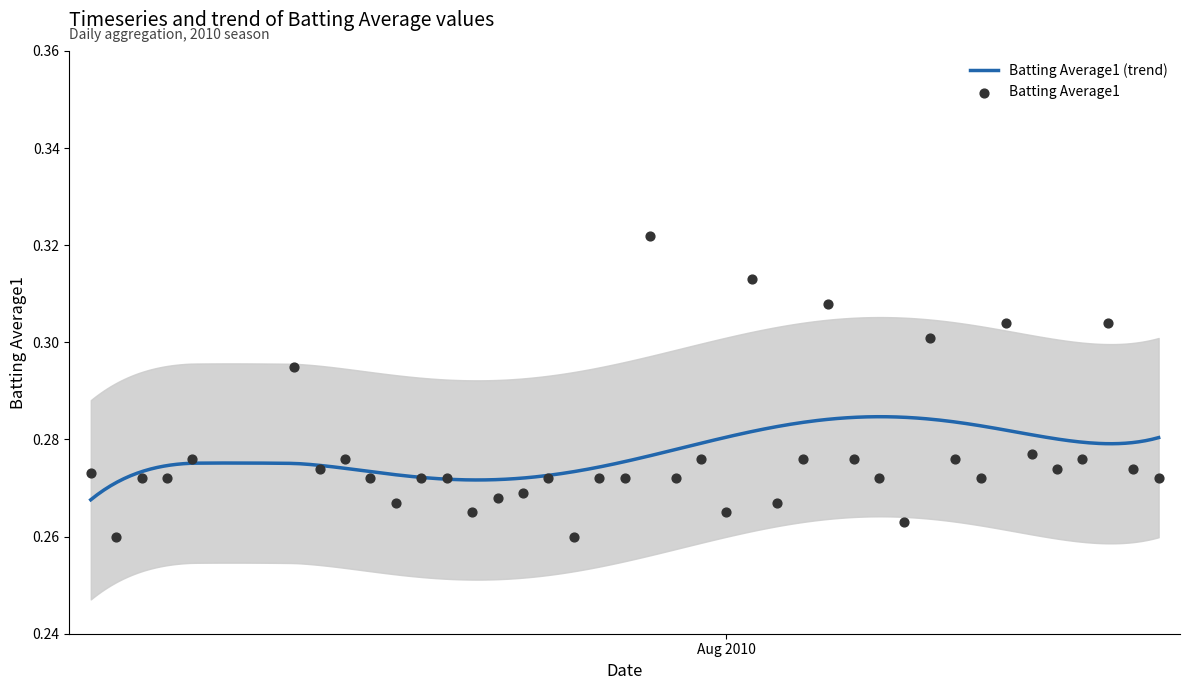

Between 2010-08-01 and 2010-07-09, which is larger?

2010-07-09